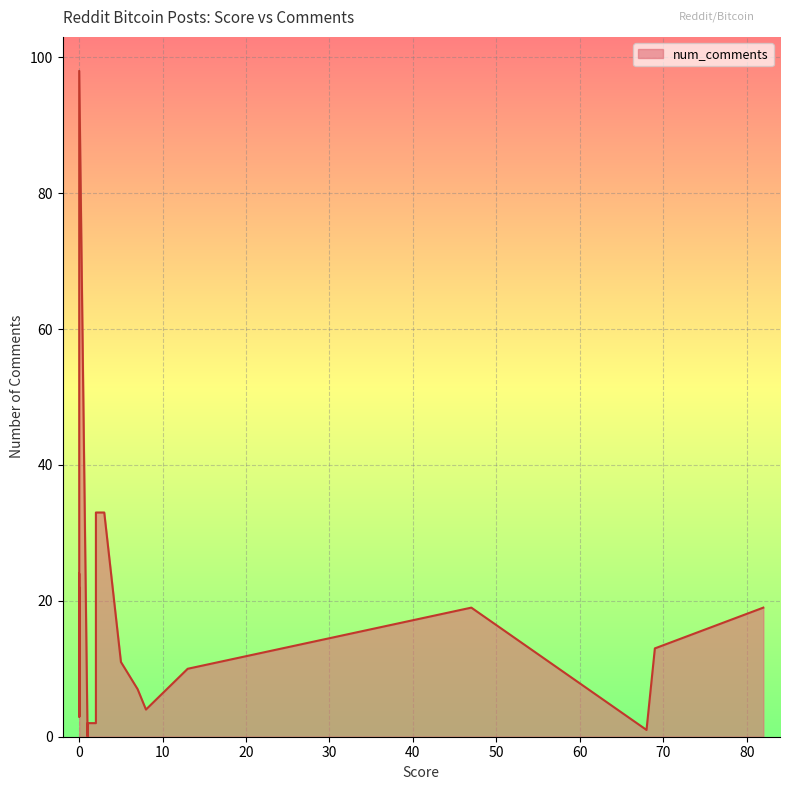

What is the change in value from 1 to 0?

+15